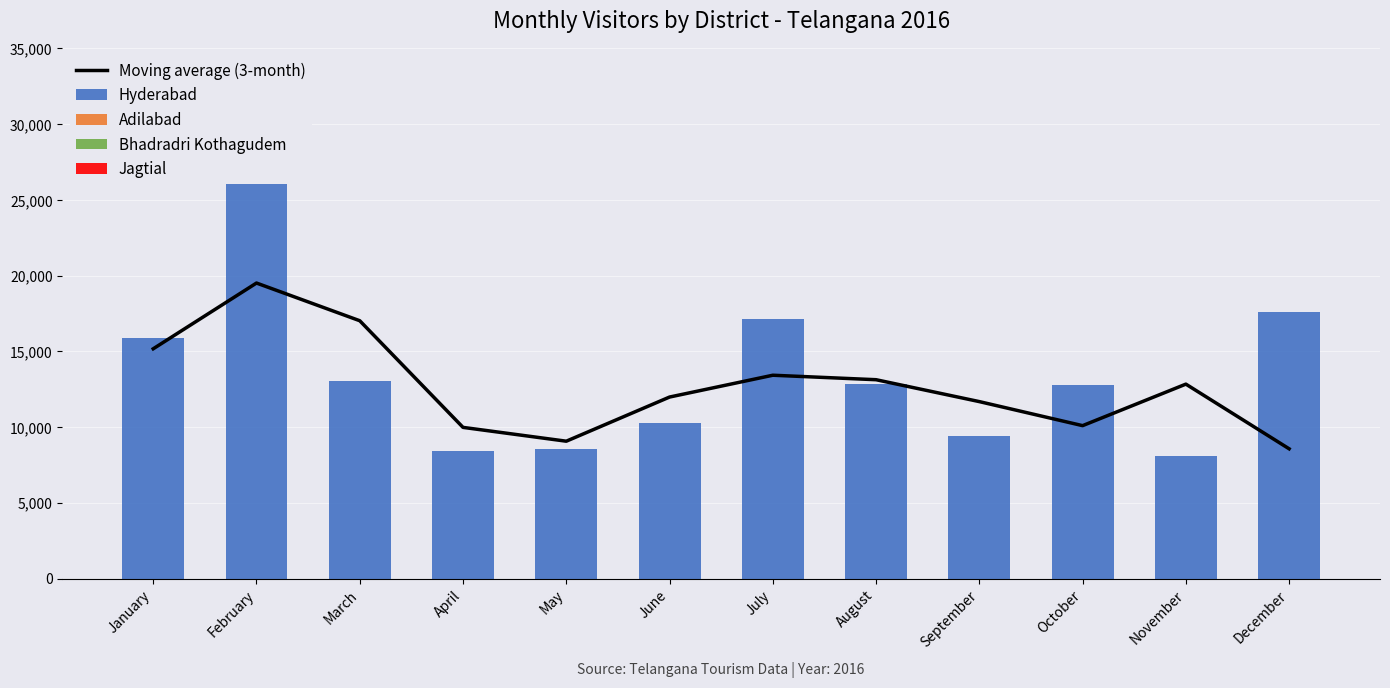

Where does the Moving average (3-month) series first go above 12837?

January